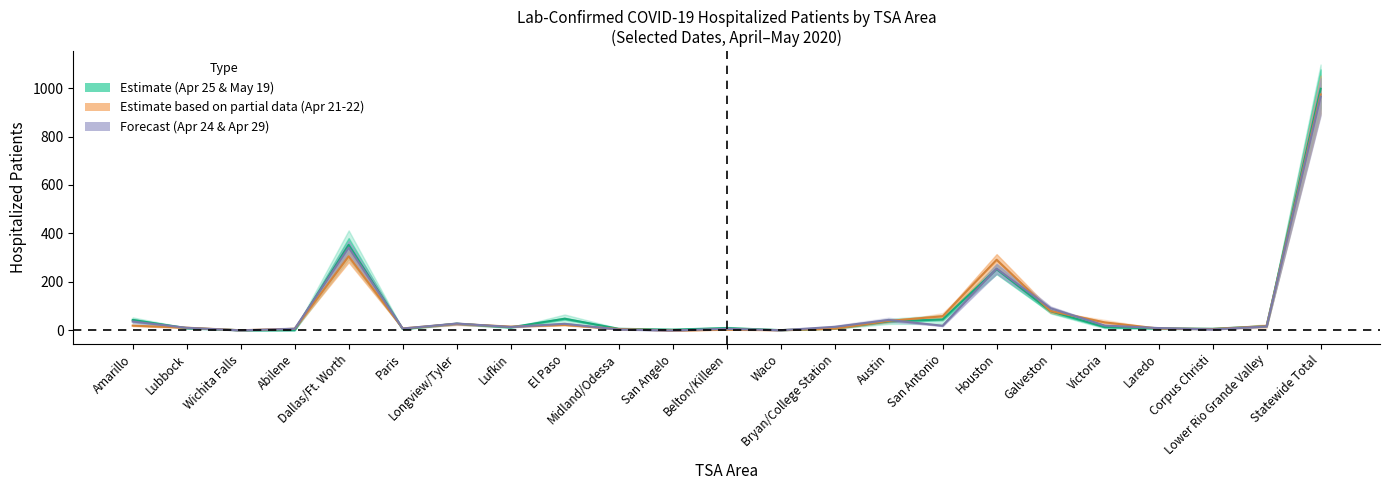

Where does the col_15 (2020-04-25) series first go above 15?

Amarillo